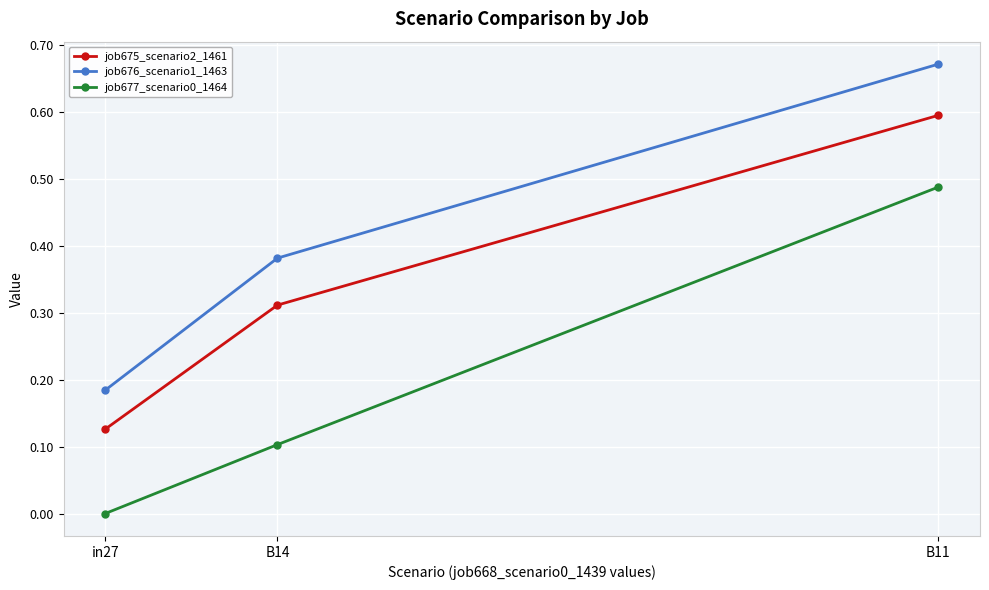

What is the label of the 1st point from the right?

B11